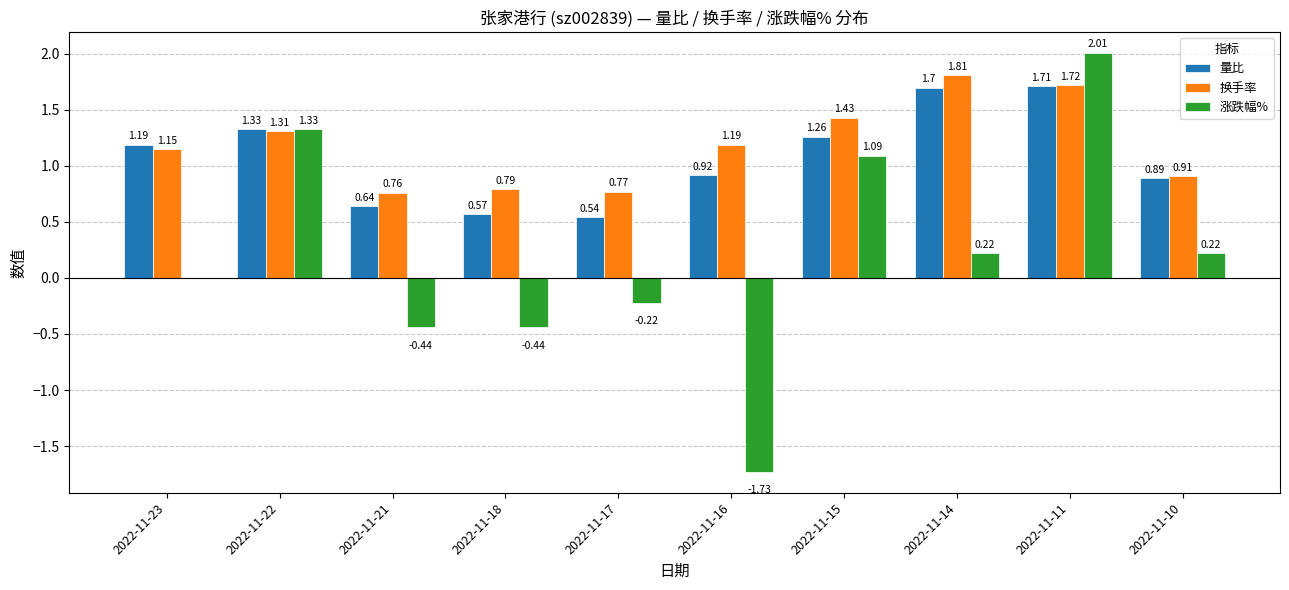

Count the number of data series in this chart.

3